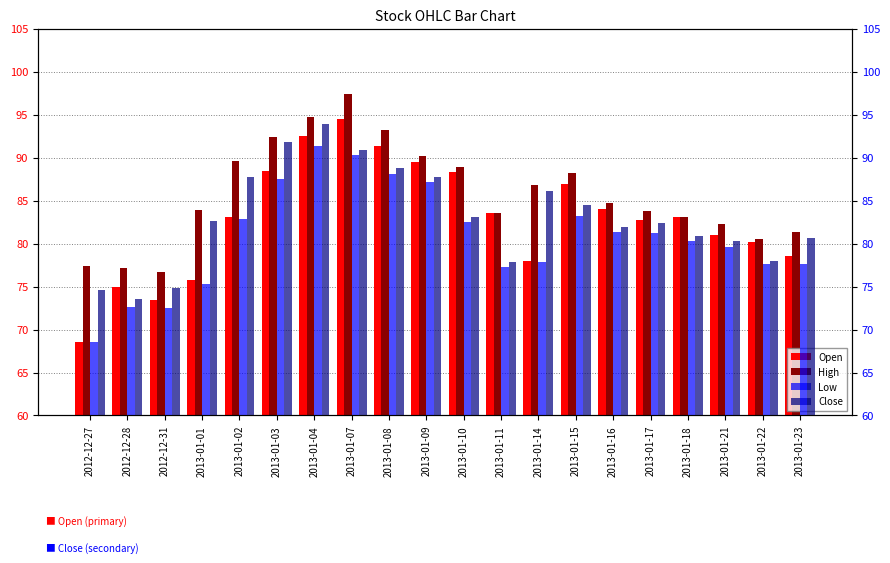

Between 2013-01-08 and 2013-01-02, which is larger?

2013-01-08